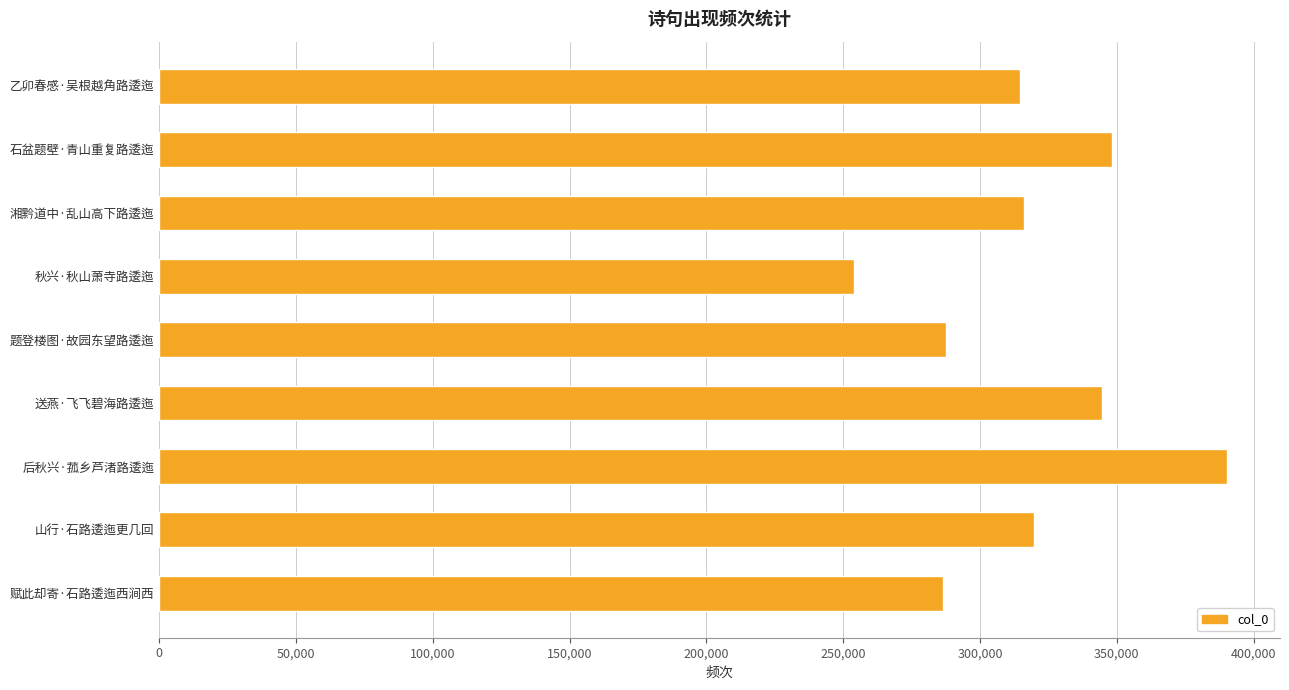

What is the ratio of the value at 乙卯春感·吴根越角路逶迤 to the value at 湘黔道中·乱山高下路逶迤?

1.0